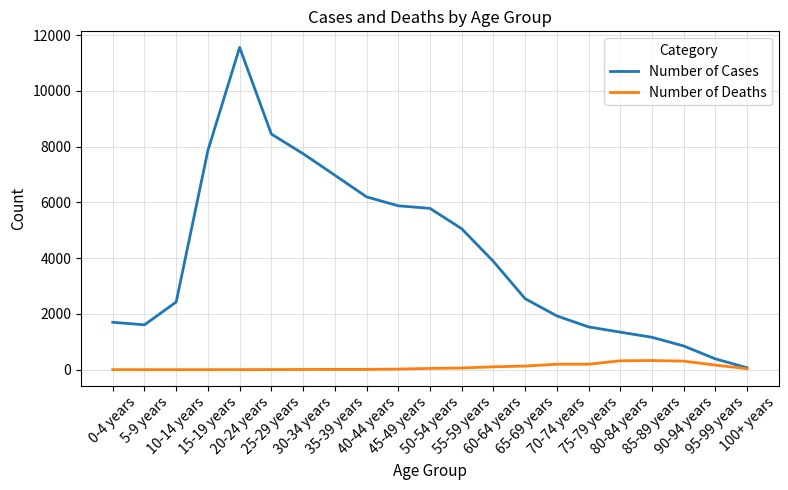

What is the spread (max minus min) of values at 90-94 years?

543